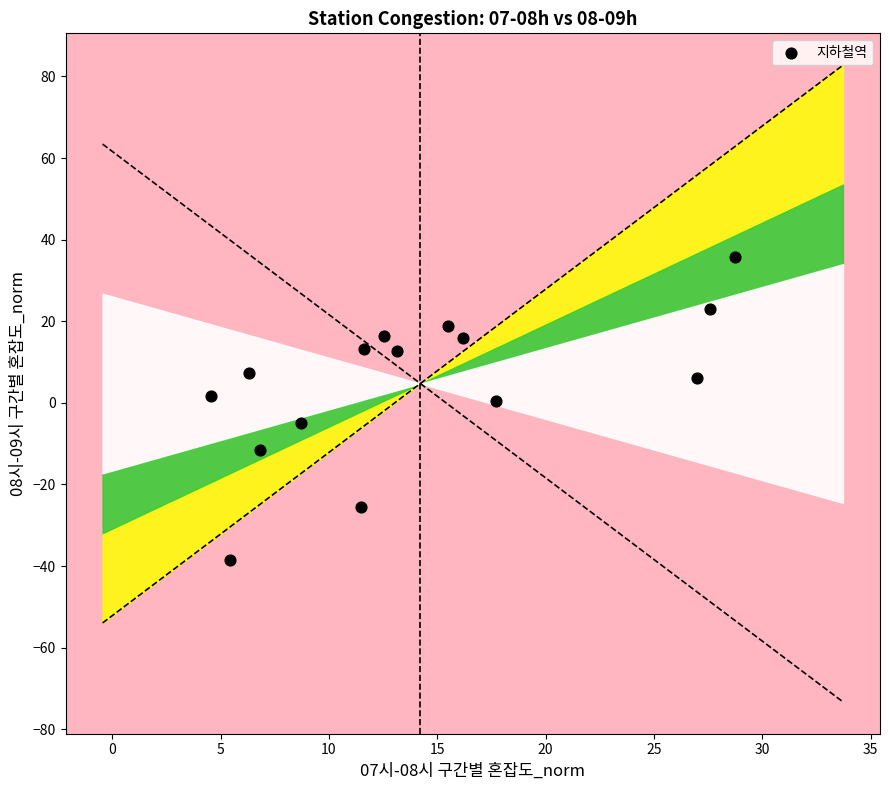

What is the range of Y values (max minus min)?

74.3